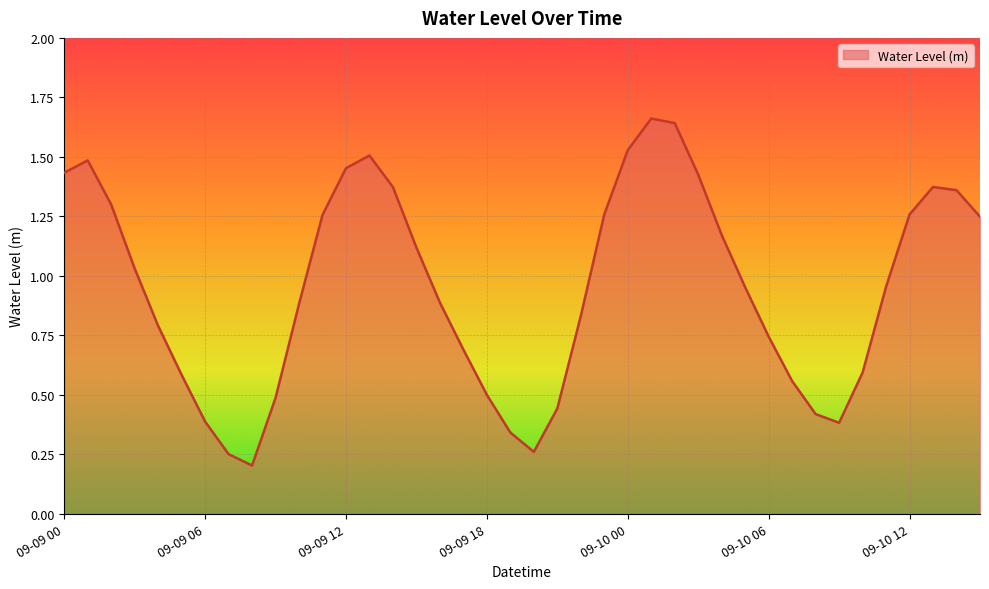

How many lines are shown in the chart?

1